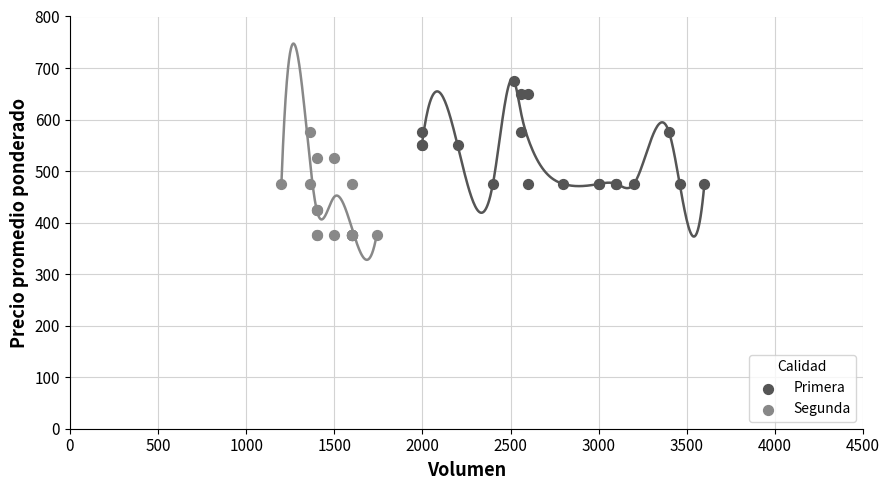

Which series contains the highest Y value?

Primera